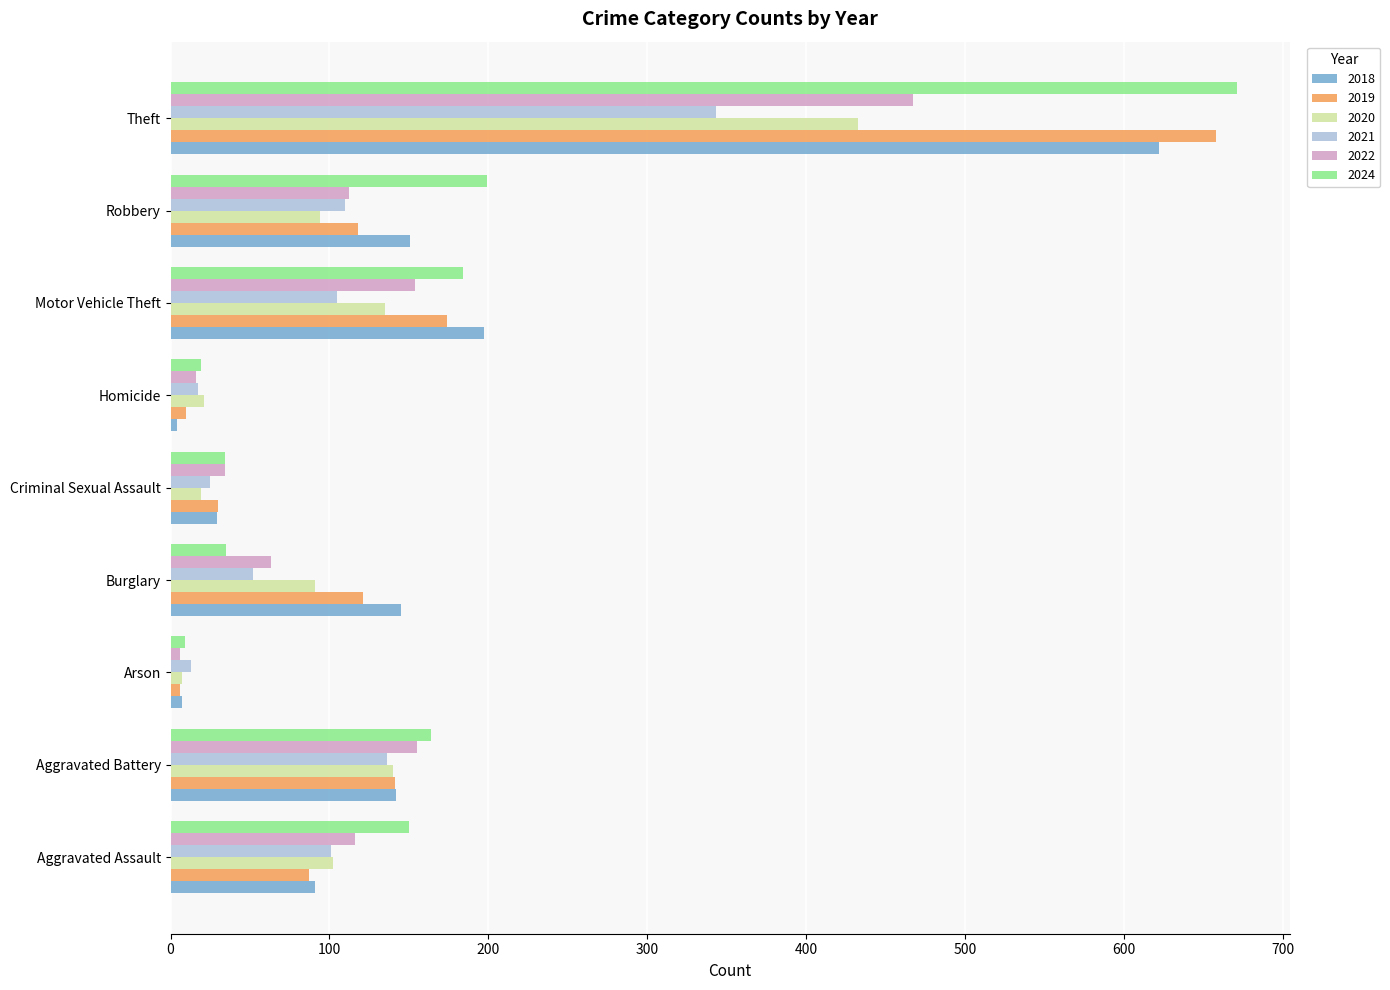

What is the difference between the 2021 values at Criminal Sexual Assault and Motor Vehicle Theft?

80